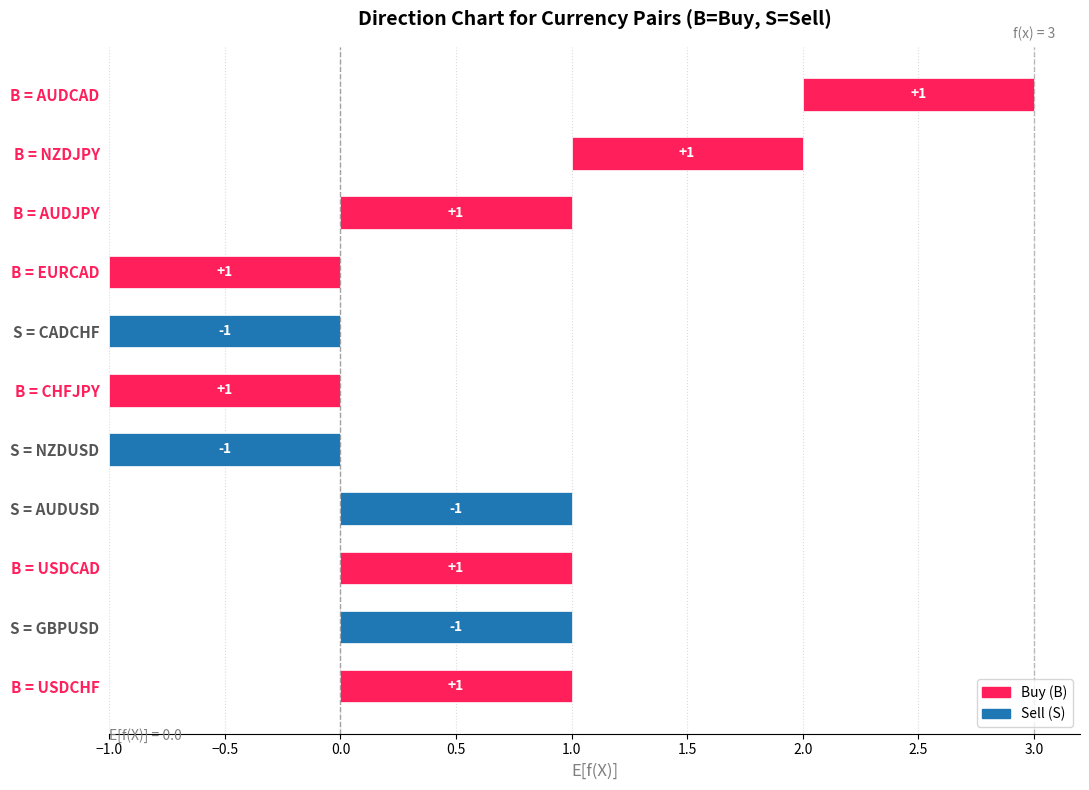

What is the change in value from USDCAD to NZDUSD?

-2